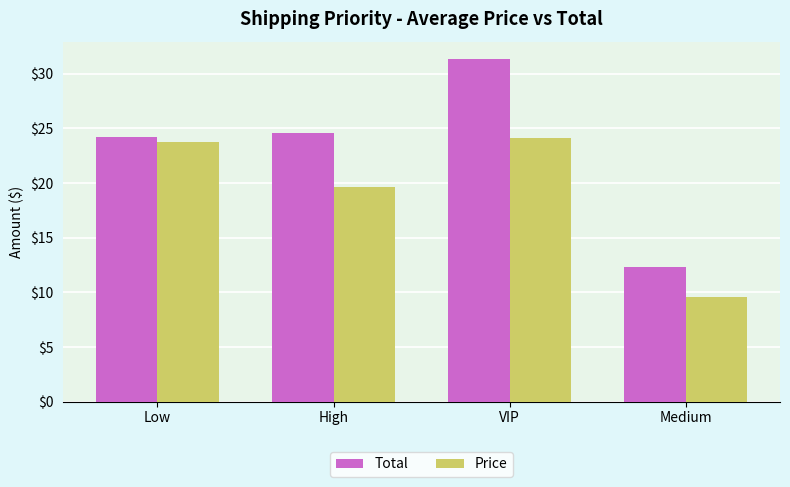

What are all the series names shown in the legend?

Total, Price